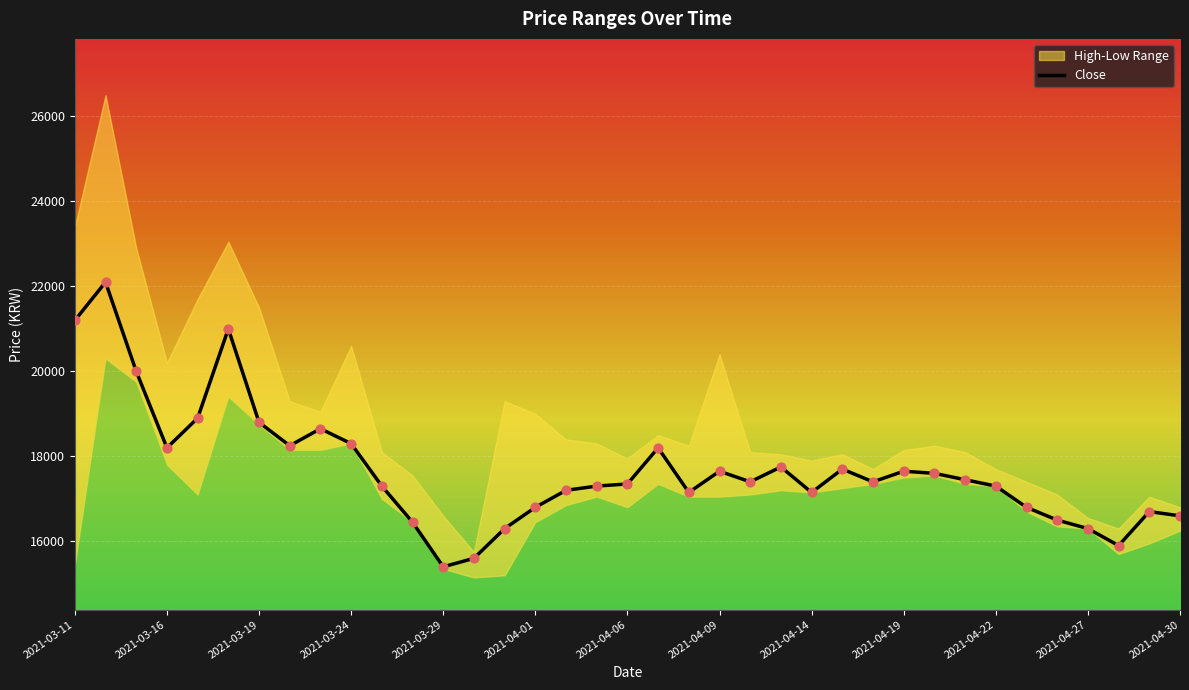

Which series reaches the maximum Y coordinate?

High